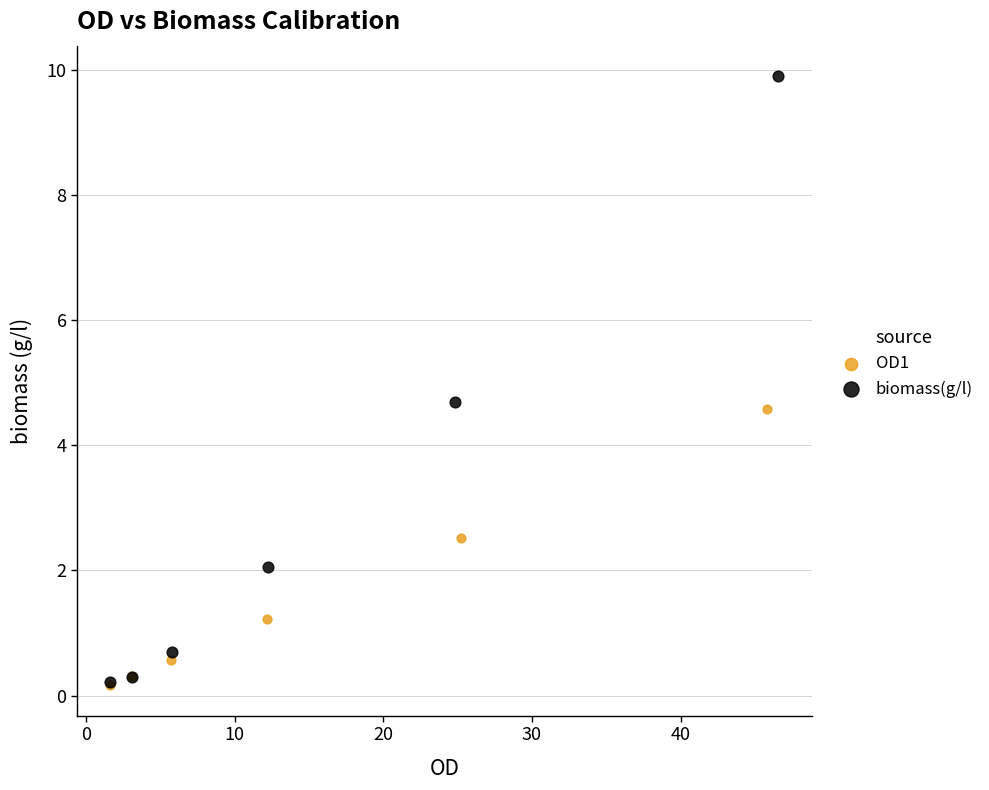

Which series reaches the maximum Y coordinate?

biomass(g/l)